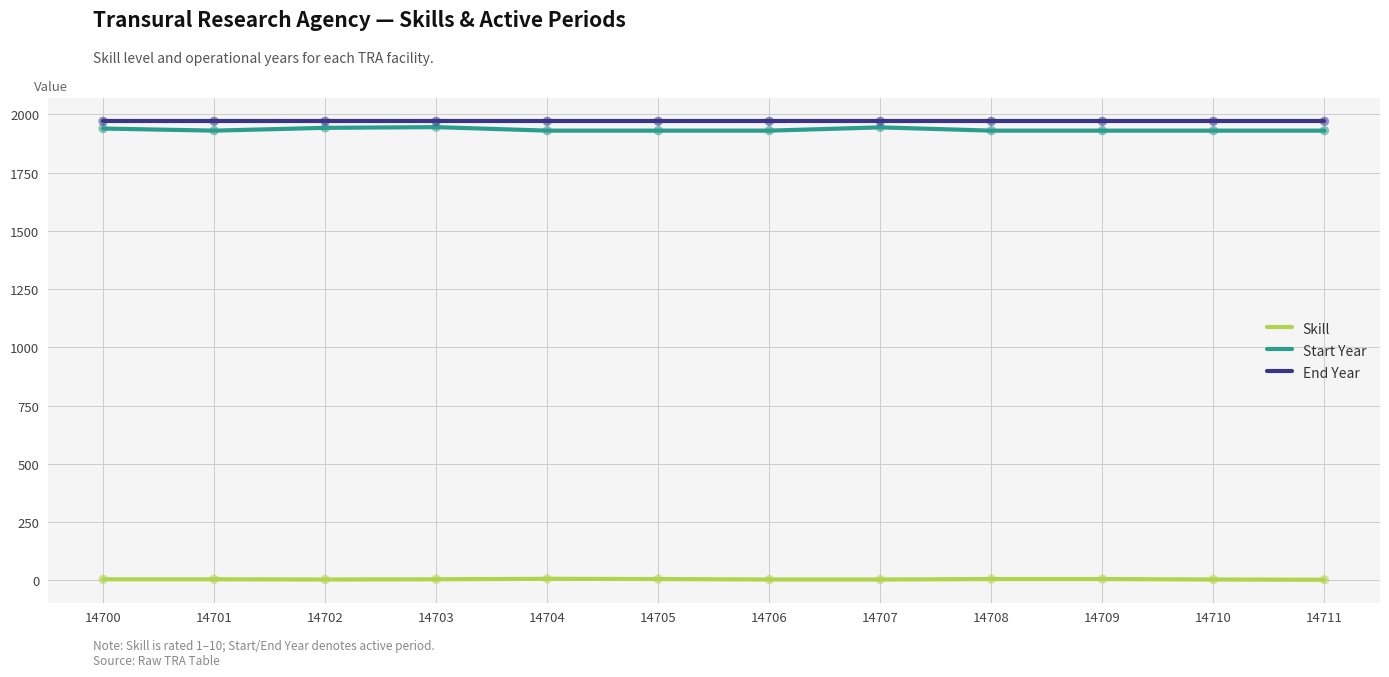

Is it true that Start Year equals 1939 at 14700?

True